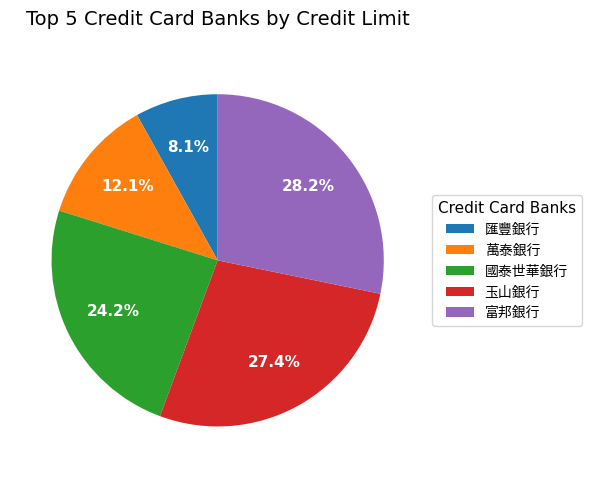

True or false: 匯豐銀行 accounts for 3% of the total.

False